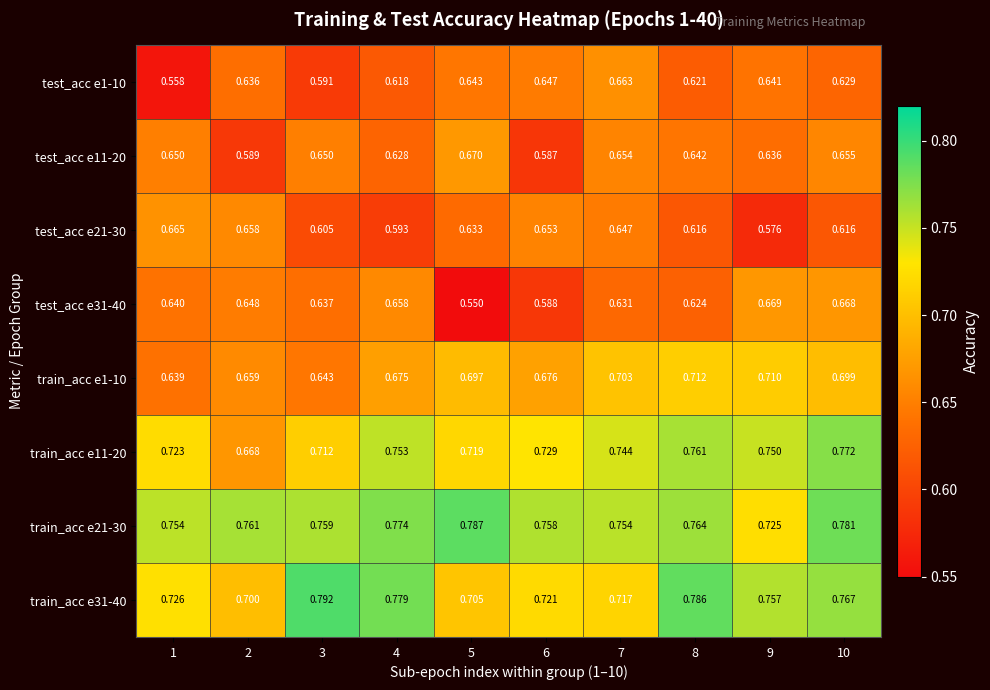

Is the value of test_acc e21-30 at 6 greater than the value of train_acc e31-40 at 3?

No